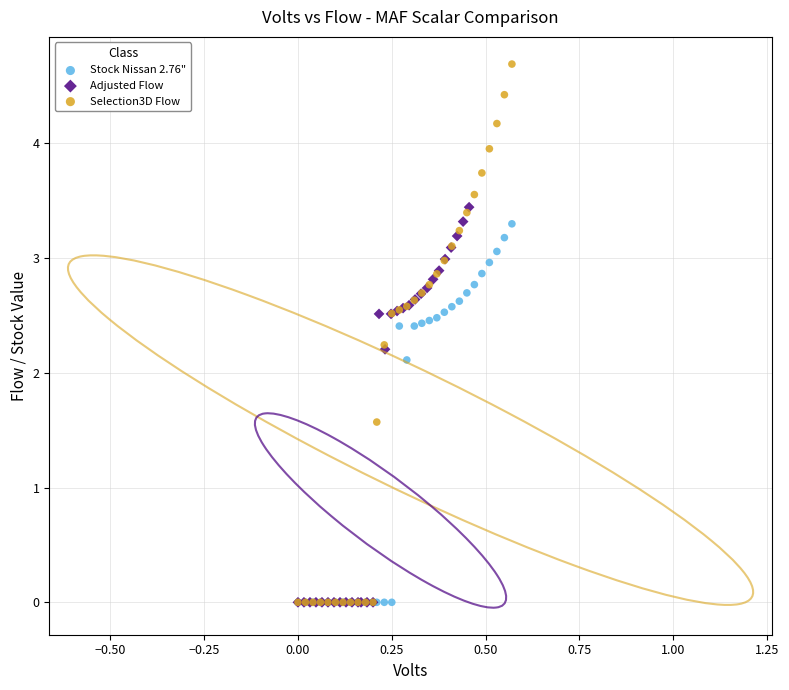

Which series has the largest Y range (max minus min)?

Selection3D Flow